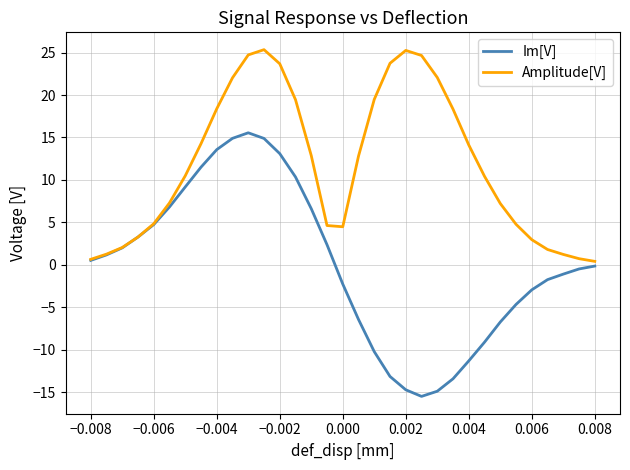

What is the highest value of the Amplitude[V] series?

25.3